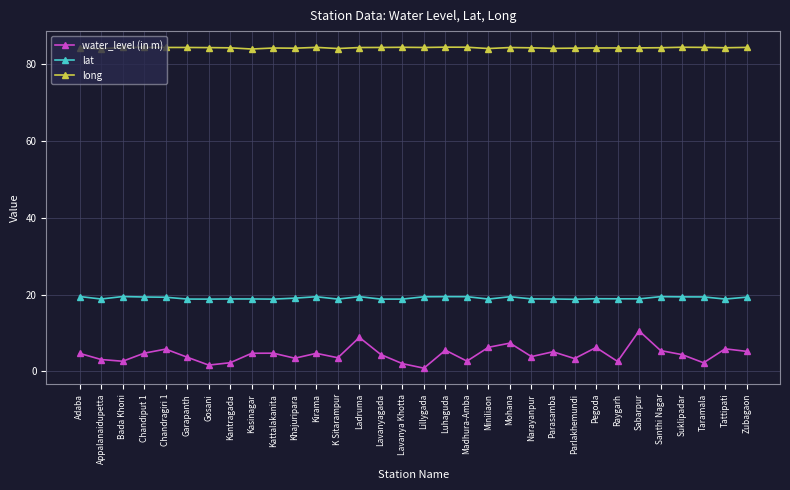

True or false: long has more than 0 points higher than both neighbors.

True